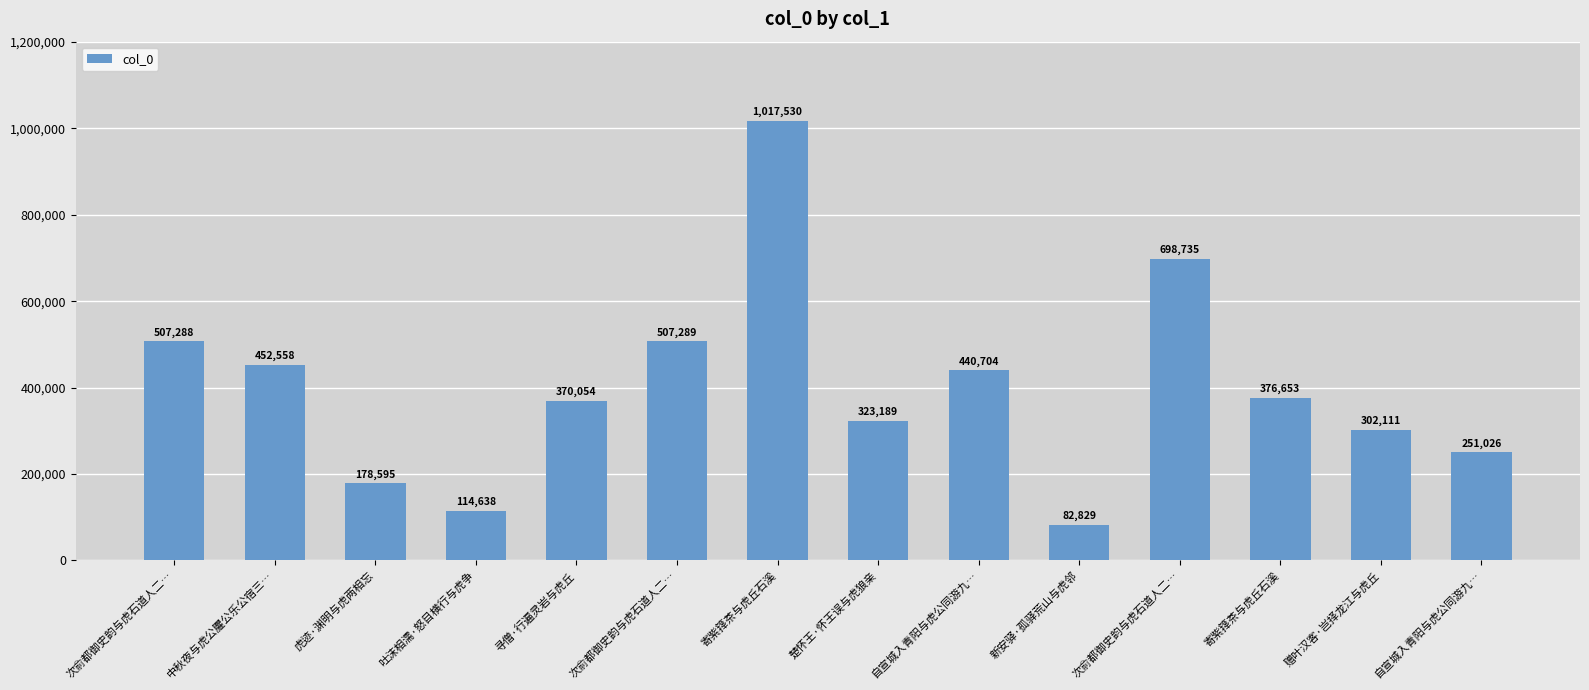

What is the smallest value displayed?

82829